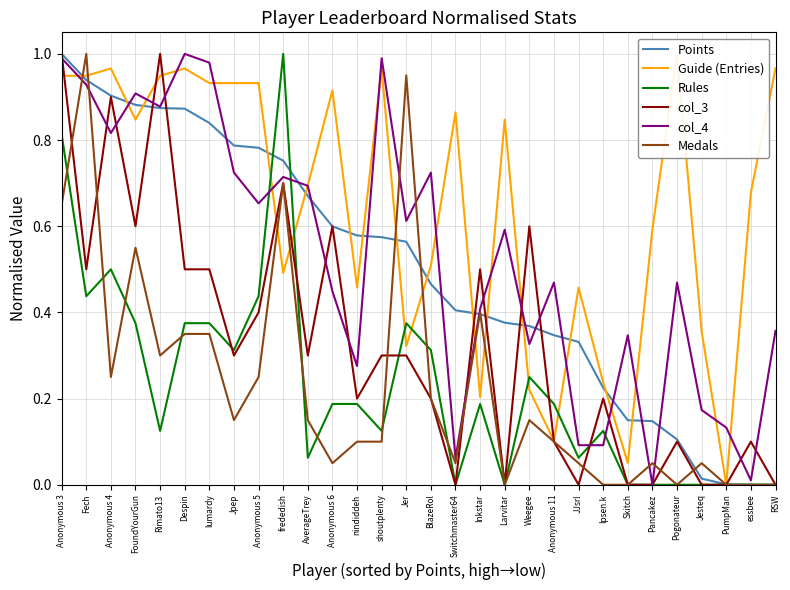

What are all the series names shown in the legend?

Points, Guide (Entries), Rules, col_3, col_4, Medals